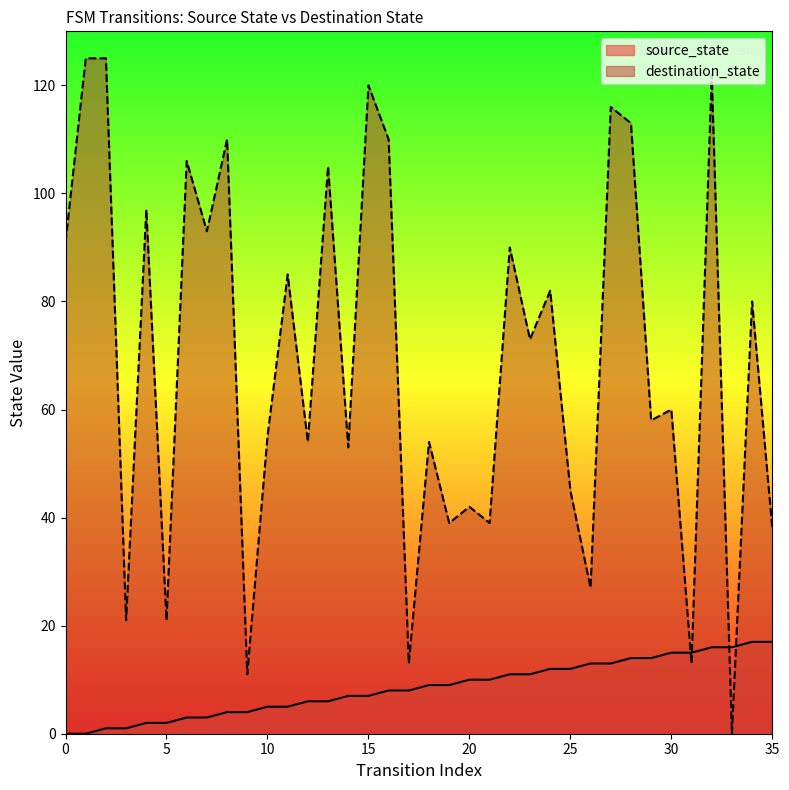

The destination_state series shows 64 at 21. True or false?

False